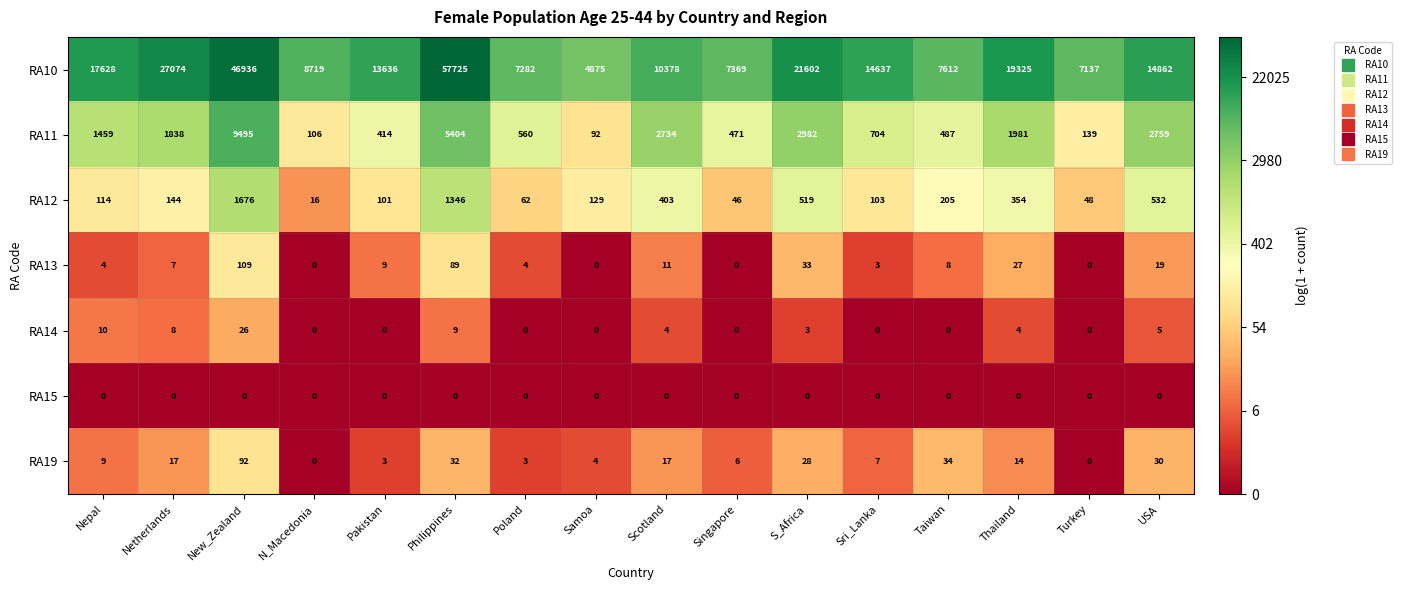

What is the difference between the RA13 values at Nepal and Samoa?

4